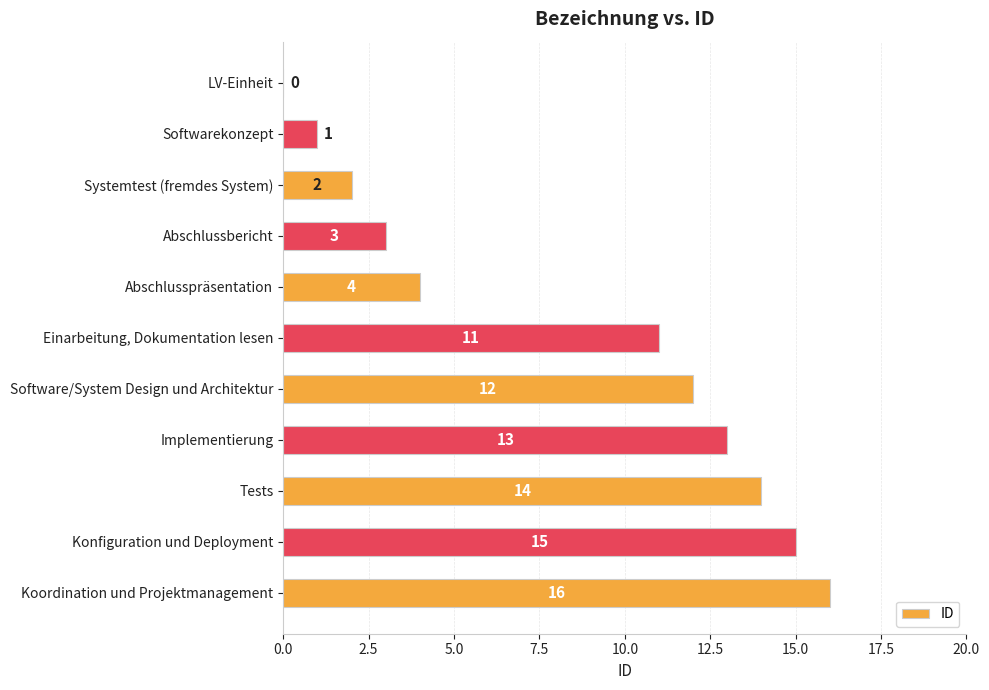

Read the value at Software/System Design und Architektur.

12